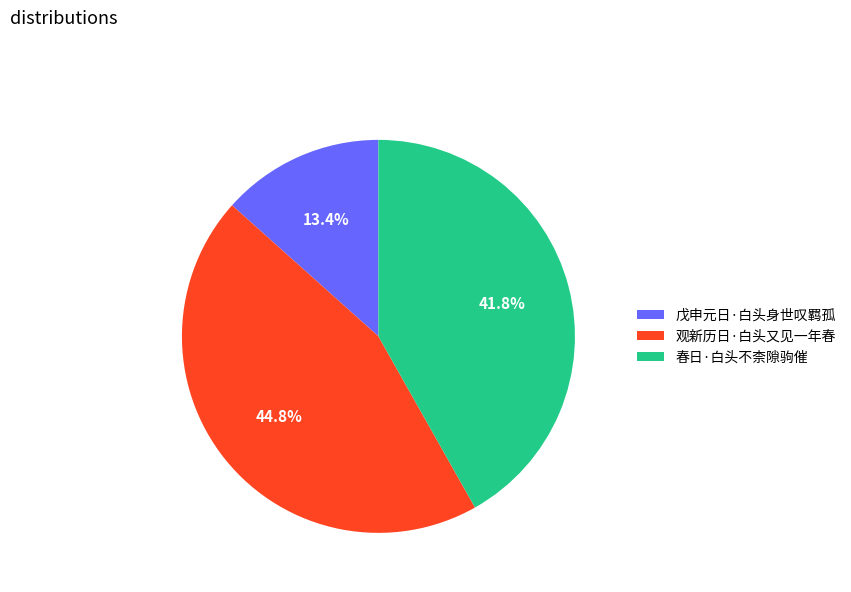

To the nearest percent, what is the difference between the largest and smallest slice percentages?

31%